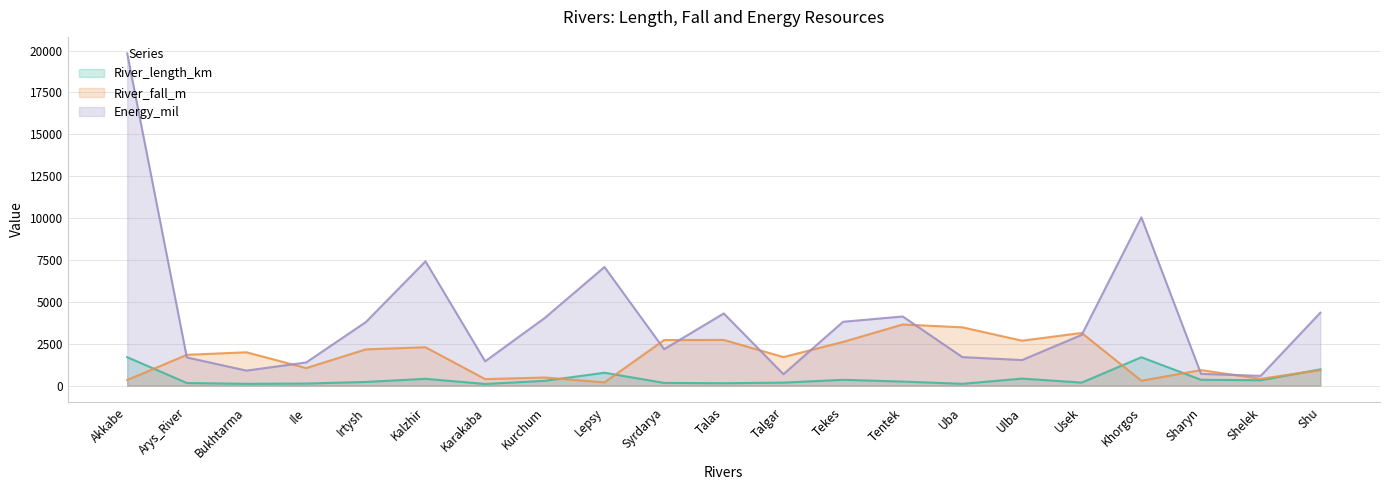

True or false: Energy_mil has a value of 1679.0 at Arys_River.

True